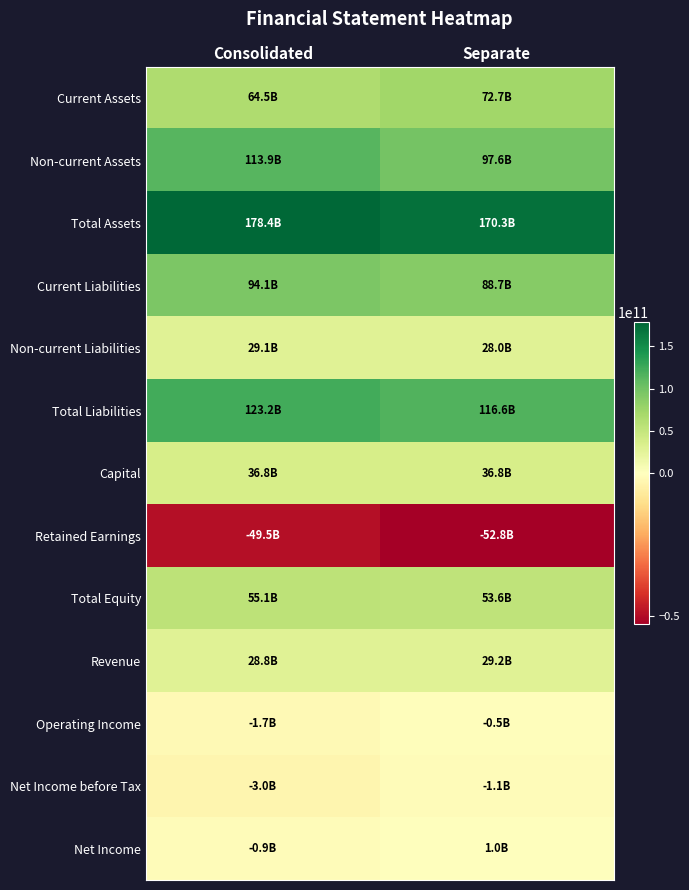

Count the number of categories in the chart.

2